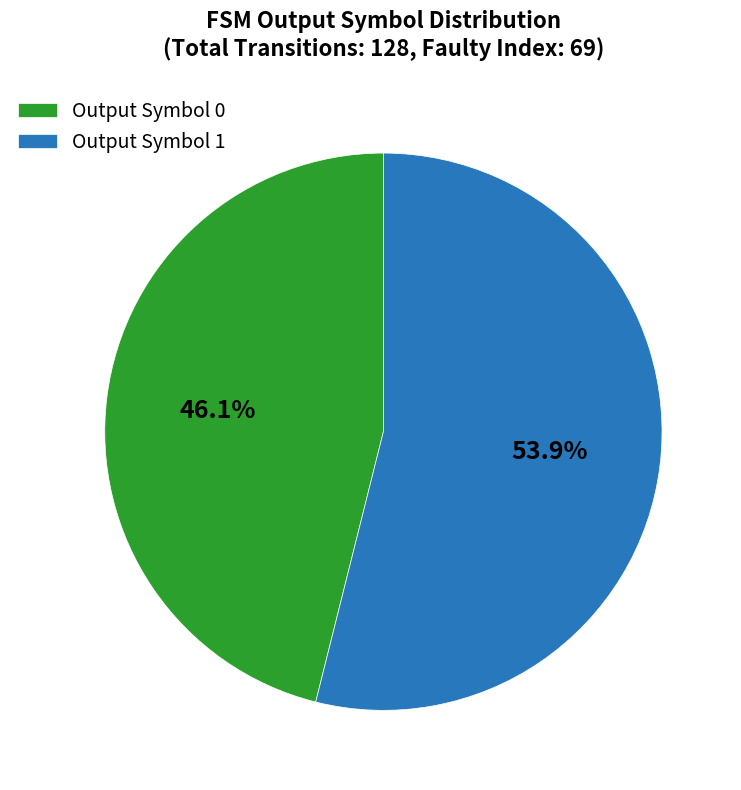

How many segments does this pie chart have?

2